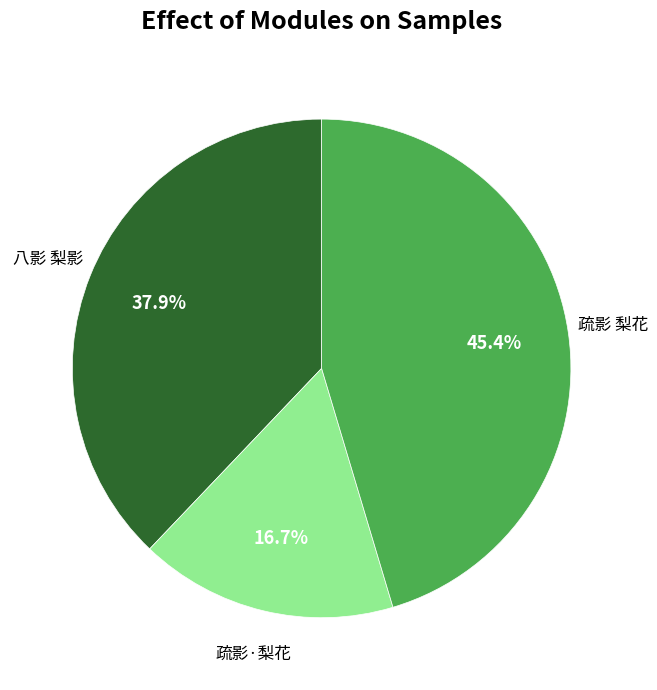

What is the total percentage of 疏影·梨花 and 八影 梨影?

54.6%